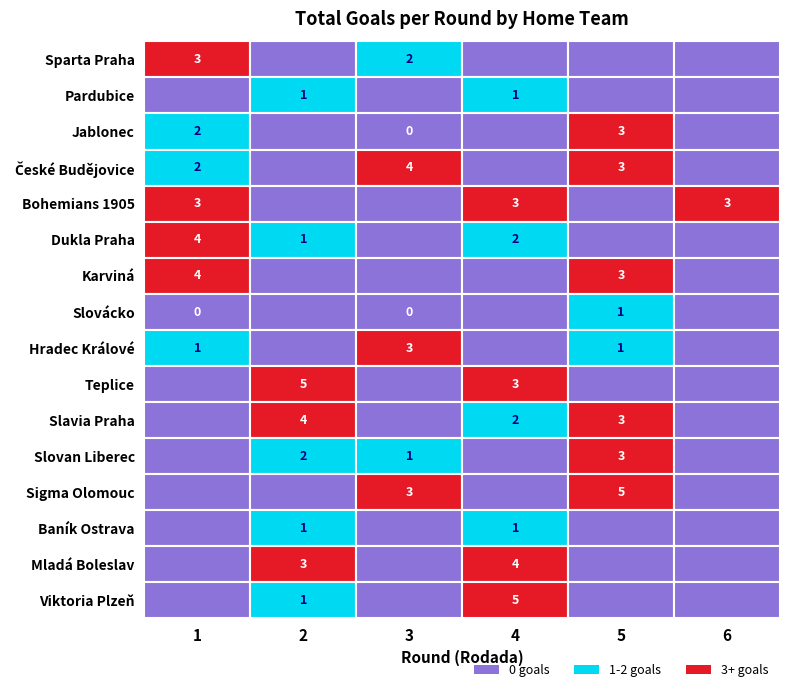

Is it true that České Budějovice equals 0 at 13?

False